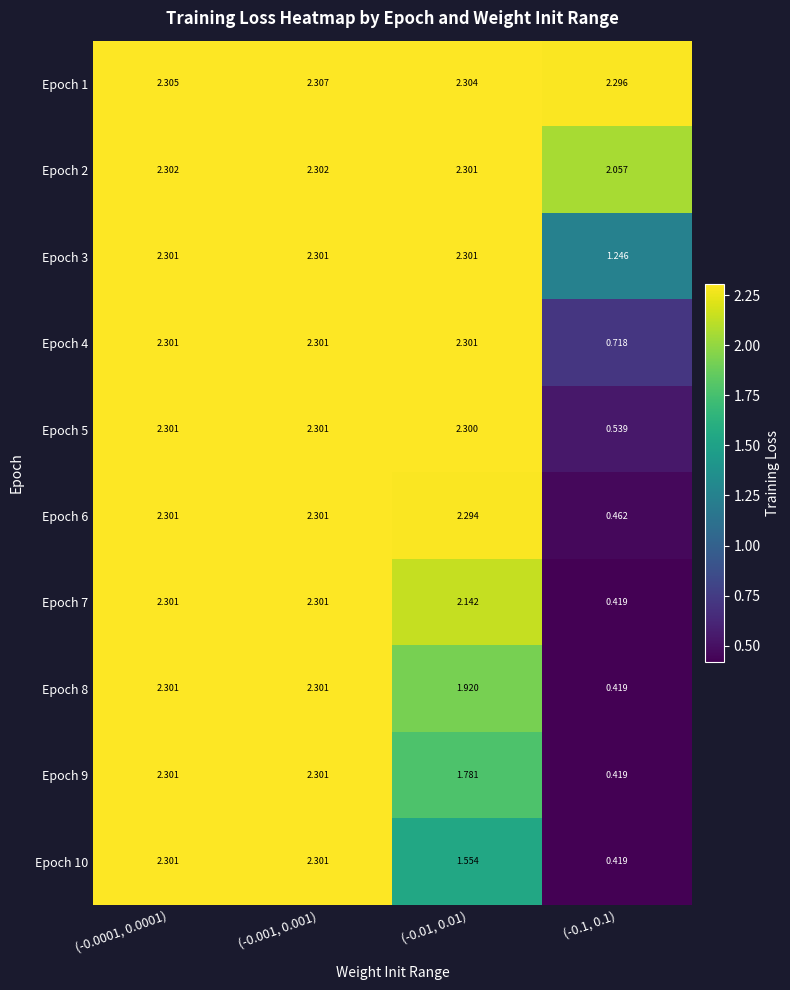

Is the value of Epoch 8 at (-0.01, 0.01) greater than the value of Epoch 6 at (-0.01, 0.01)?

No